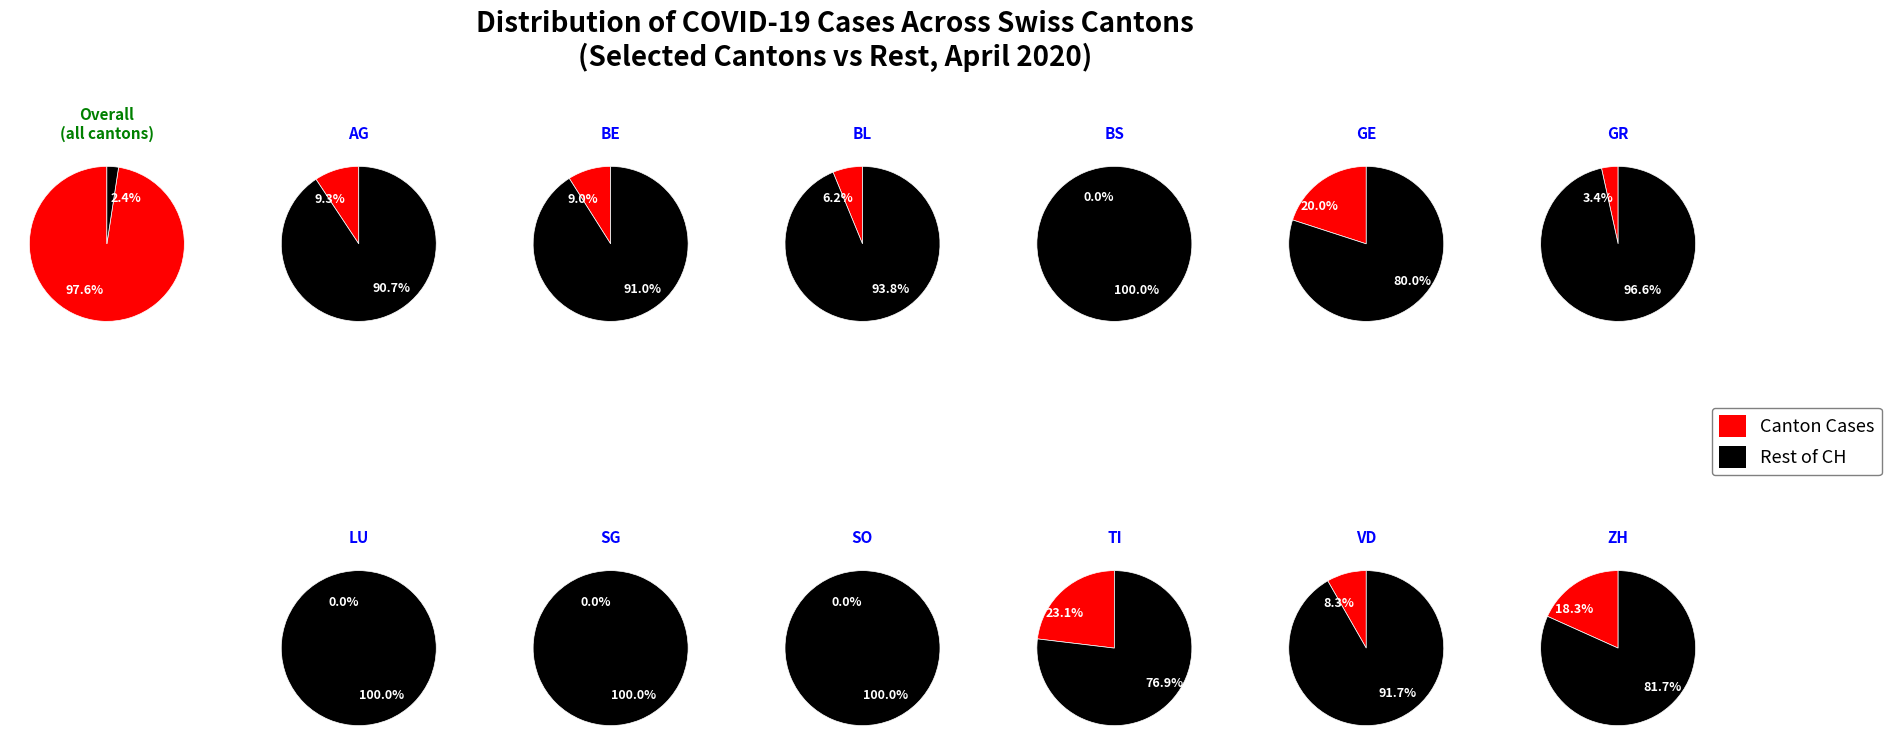

Which has a higher value, SG or GE?

GE